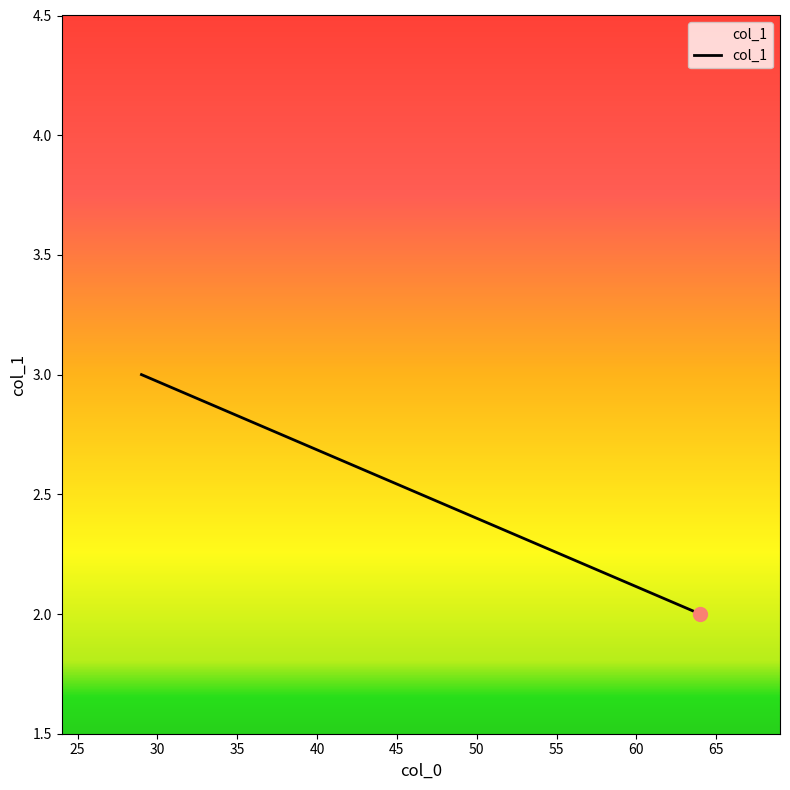

What is the greatest value displayed?

3